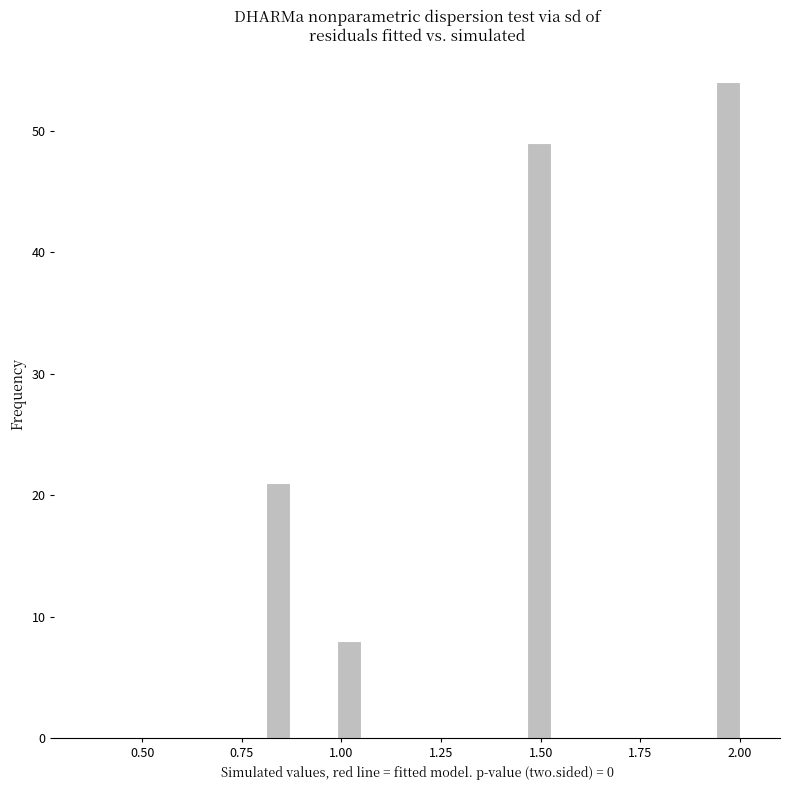

Read against the x-axis, roughly where is the centre of the tallest bar?

1.95